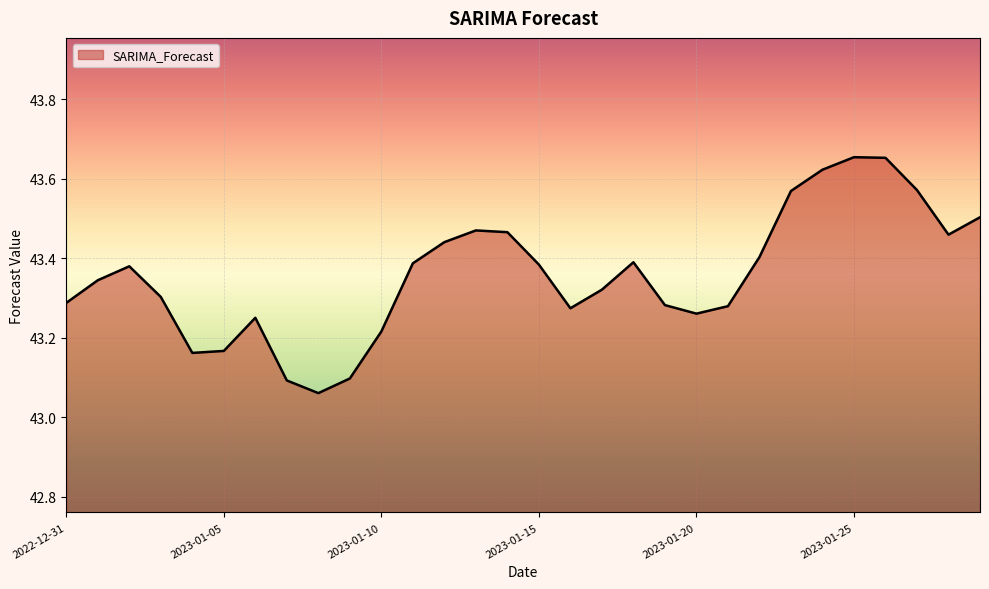

Count the number of categories in the chart.

30